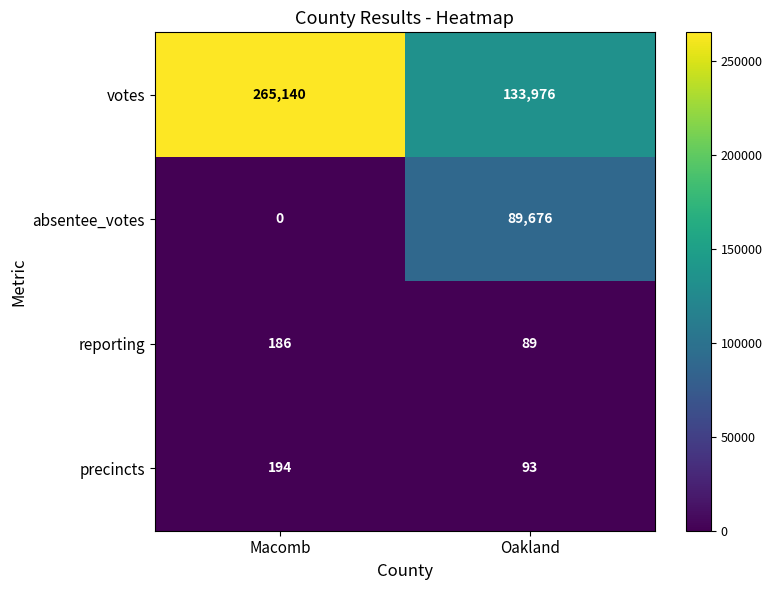

What is the sum of all absentee_votes values?

89676